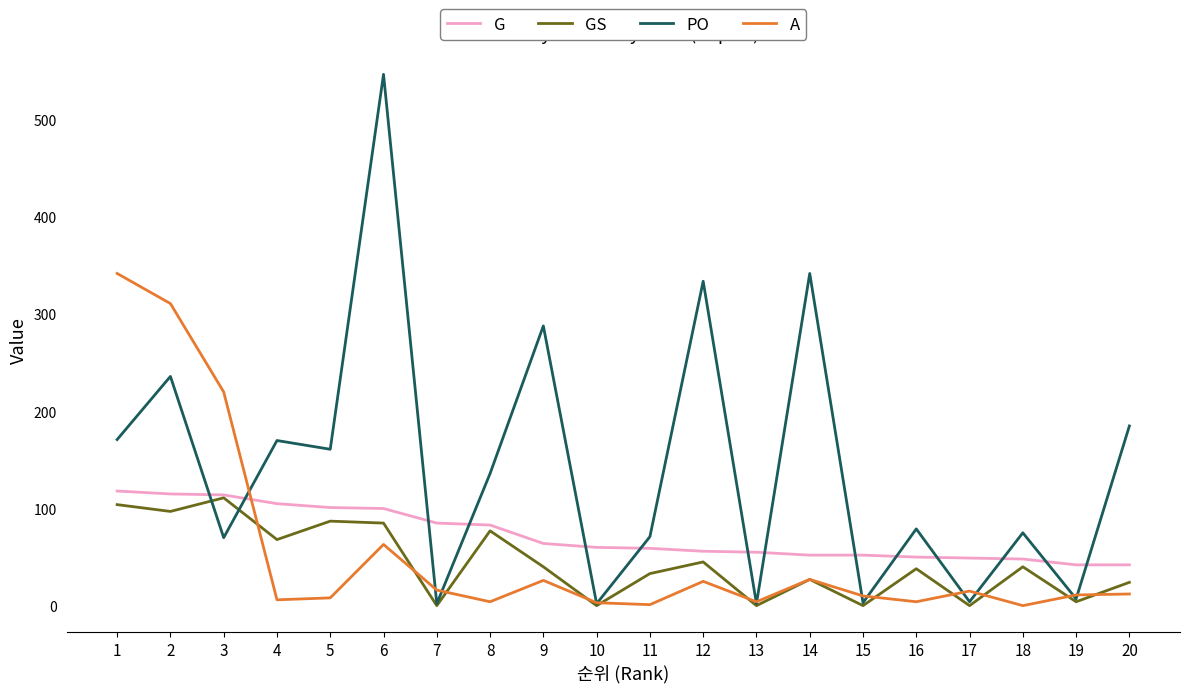

The G series shows 85 at 13. True or false?

False